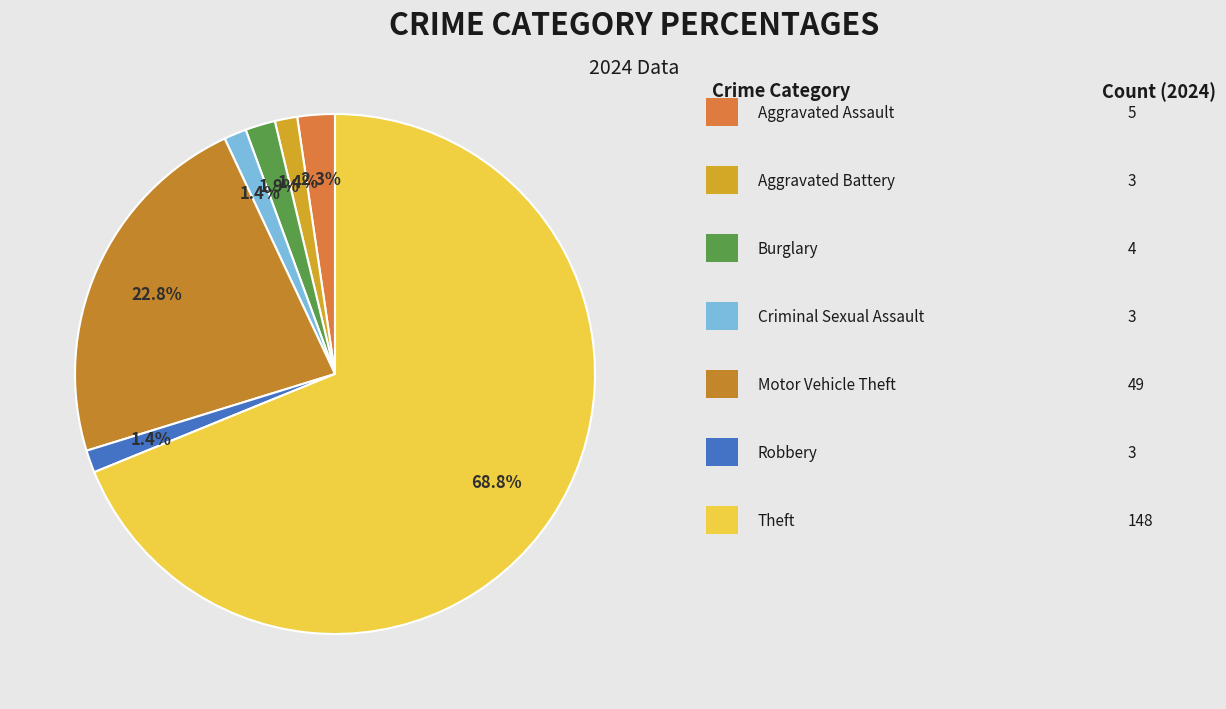

How many segments does this pie chart have?

7